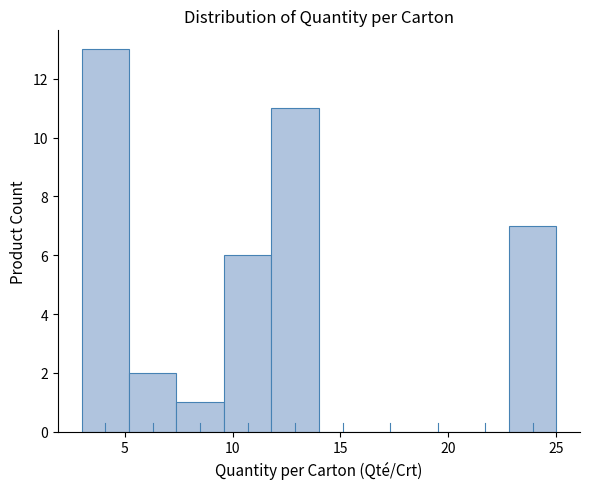

Reading left to right, list every bar in this chart as the range it spans on the x-axis followed by its height. Neither the bar edges nor the heights are printed on the chart, so give them approximately, as read against the axes.

3.0 to 5.2: 13
5.2 to 7.4: 2
7.4 to 9.6: 1
9.6 to 11.8: 6
11.8 to 14.0: 11
14.0 to 16.2: 0
16.2 to 18.4: 0
18.4 to 20.6: 0
20.6 to 22.8: 0
22.8 to 25.0: 7